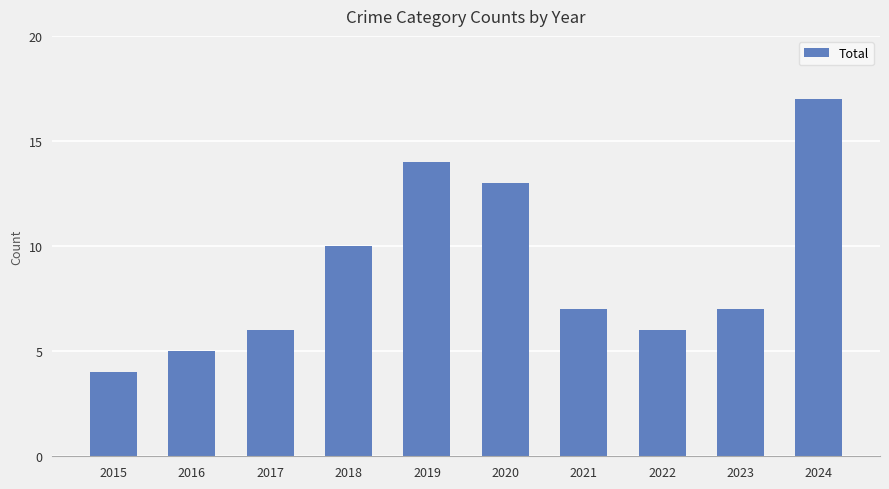

Count the number of categories in the chart.

10